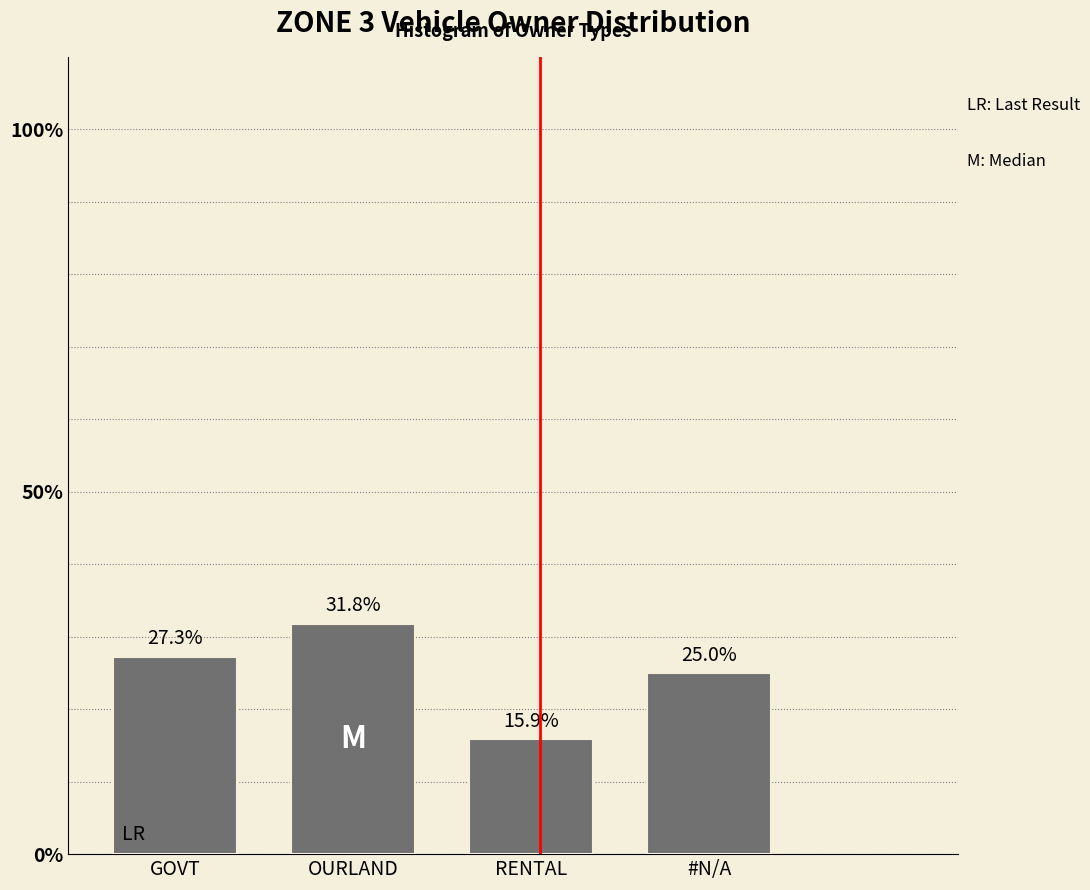

Reading left to right, what are all the values shown in this chart?

GOVT=27.3	OURLAND=31.8	RENTAL=15.9	#N/A=25.0